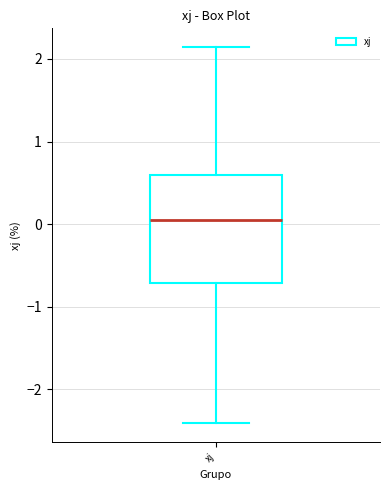

Read this box plot against the y-axis: the position of the median line, the range covered by the box, and the ends of both whiskers. The values are not printed on the chart, so give them approximately, as read against the axis.

median 0.0, box -0.7 to 0.6, whiskers -2.4 to 2.1